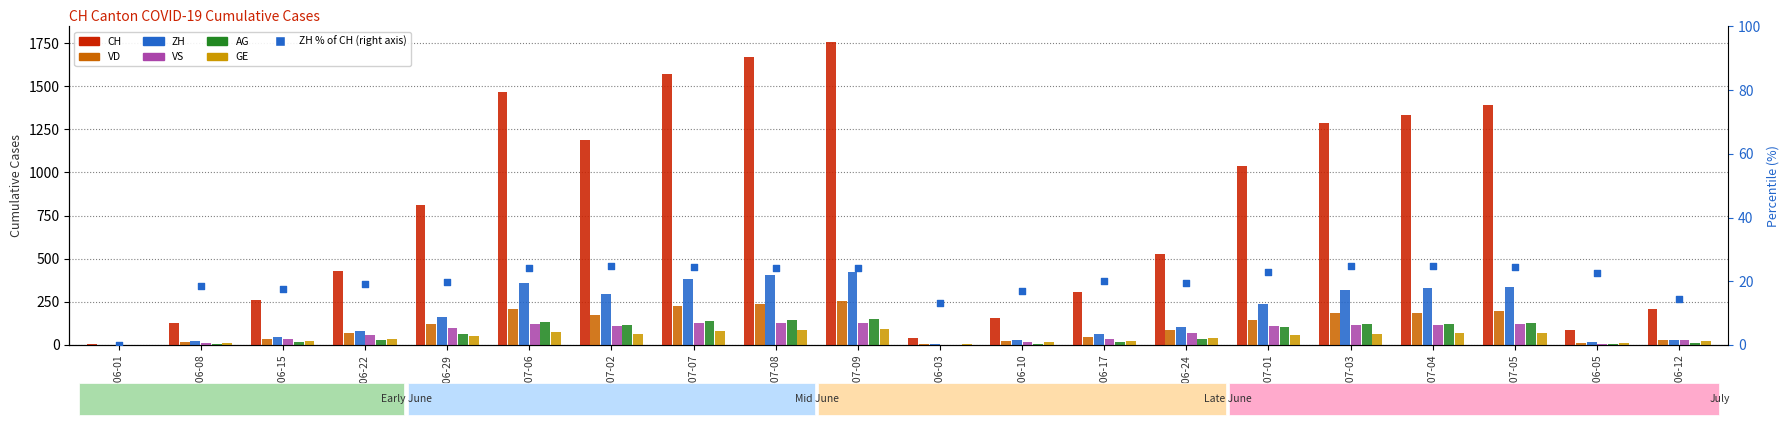

What is the total value across all series at 2020-07-02?

1942